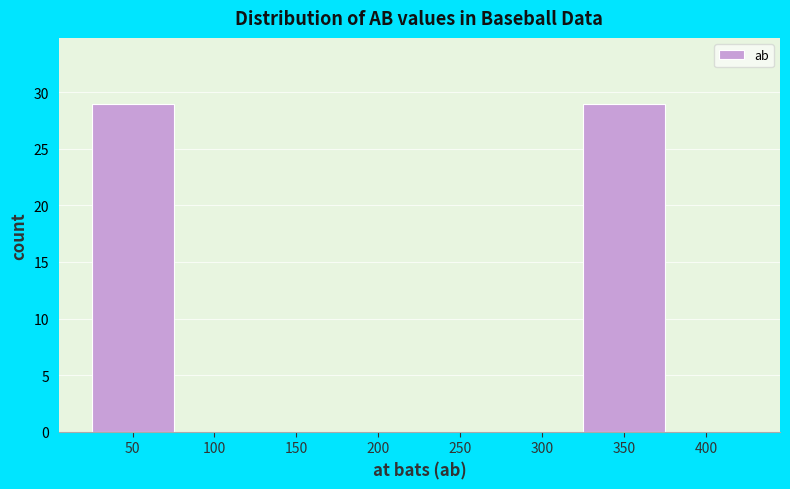

Reading right to left, transcribe all the data shown in this chart.

400=0	350=29	300=0	250=0	200=0	150=0	100=0	50=29